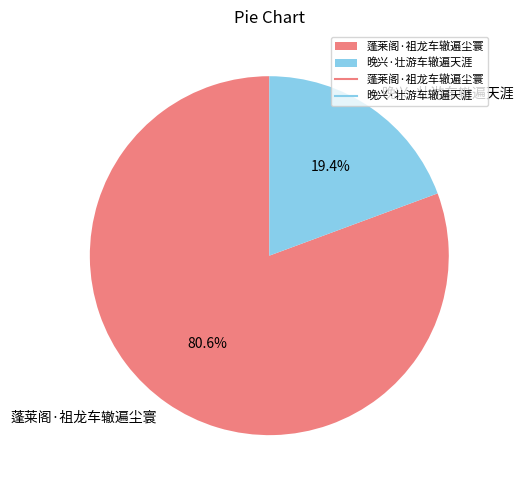

Which slice is the smallest?

晚兴·壮游车辙遍天涯